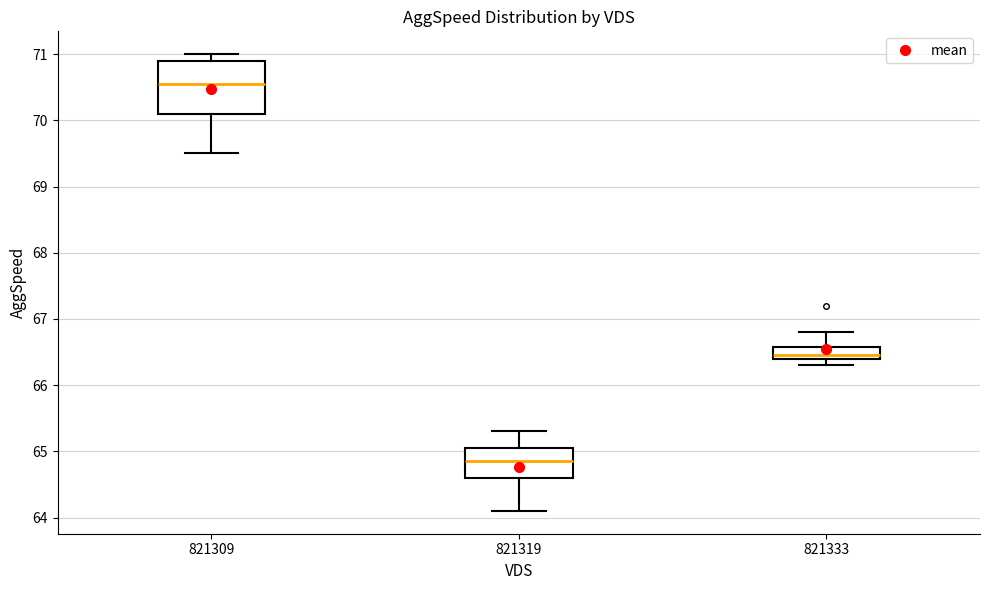

Which box has the highest median line?

821309